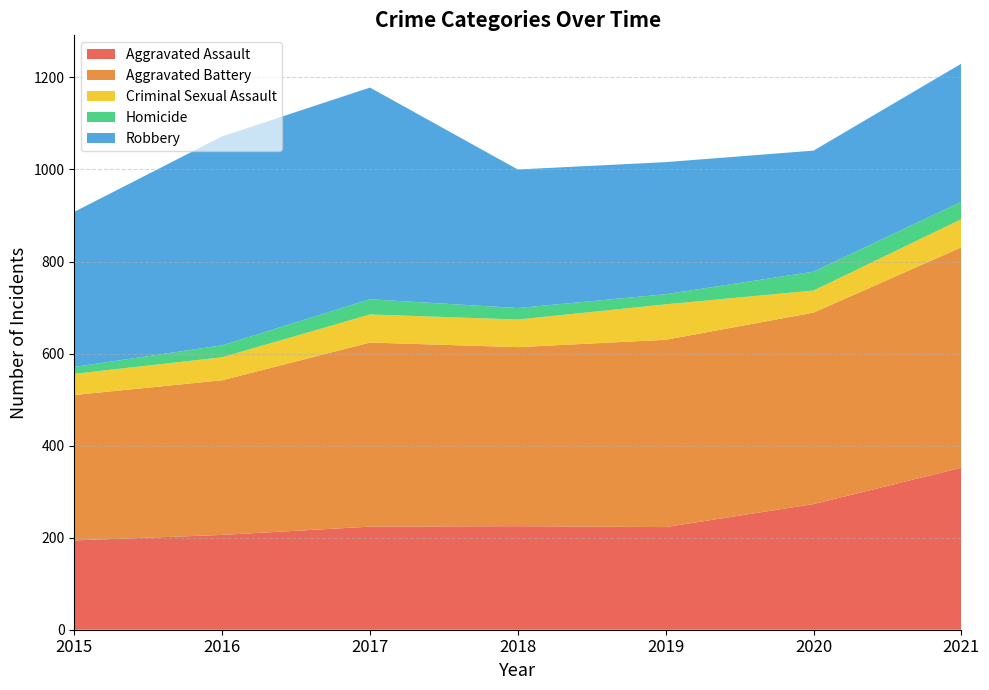

Reading right to left, what are all the values shown in this chart?

Aggravated Assault: 2021=352	2020=273	2019=223	2018=225	2017=224	2016=206	2015=194
Aggravated Battery: 2021=479	2020=416	2019=407	2018=389	2017=400	2016=336	2015=316
Criminal Sexual Assault: 2021=61	2020=48	2019=77	2018=60	2017=61	2016=50	2015=46
Homicide: 2021=38	2020=41	2019=22	2018=25	2017=33	2016=26	2015=15
Robbery: 2021=300	2020=263	2019=287	2018=301	2017=460	2016=454	2015=337